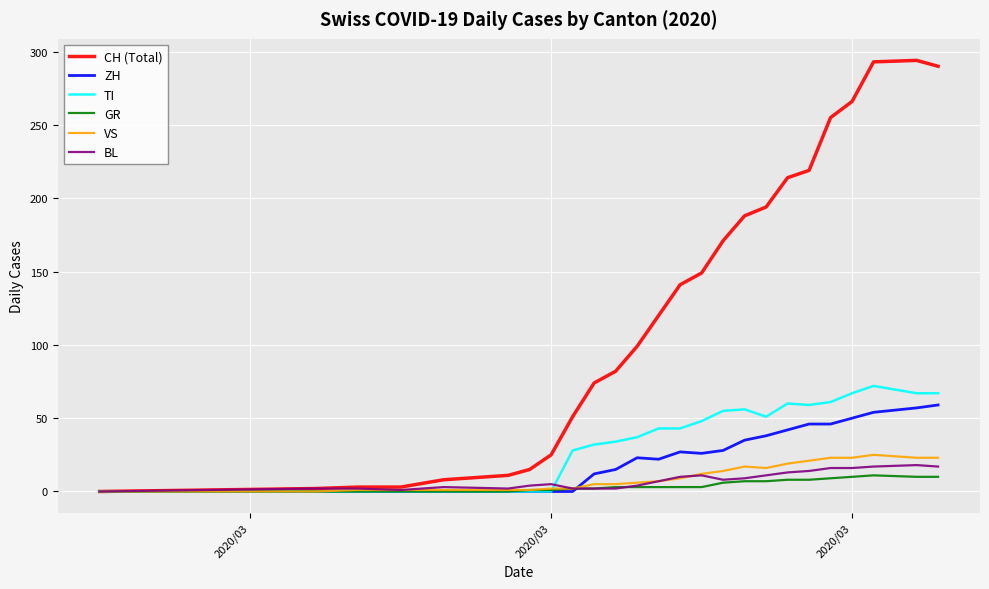

List the series in order of their peak value, lowest first.

GR, BL, VS, ZH, TI, CH (Total)